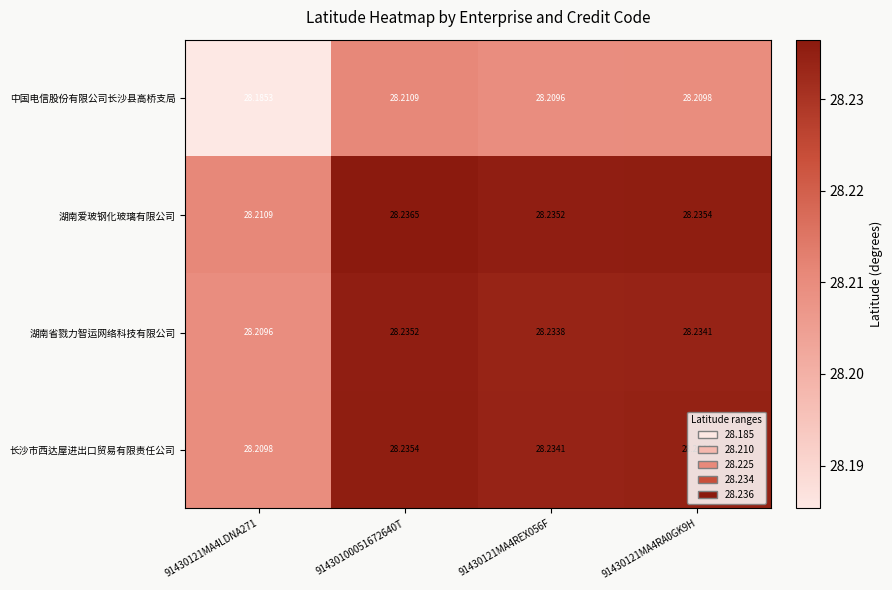

Rank the series by their maximum value, from highest to lowest.

湖南爱玻钢化玻璃有限公司, 长沙市西达屋进出口贸易有限责任公司, 湖南省戮力智运网络科技有限公司, 中国电信股份有限公司长沙县高桥支局